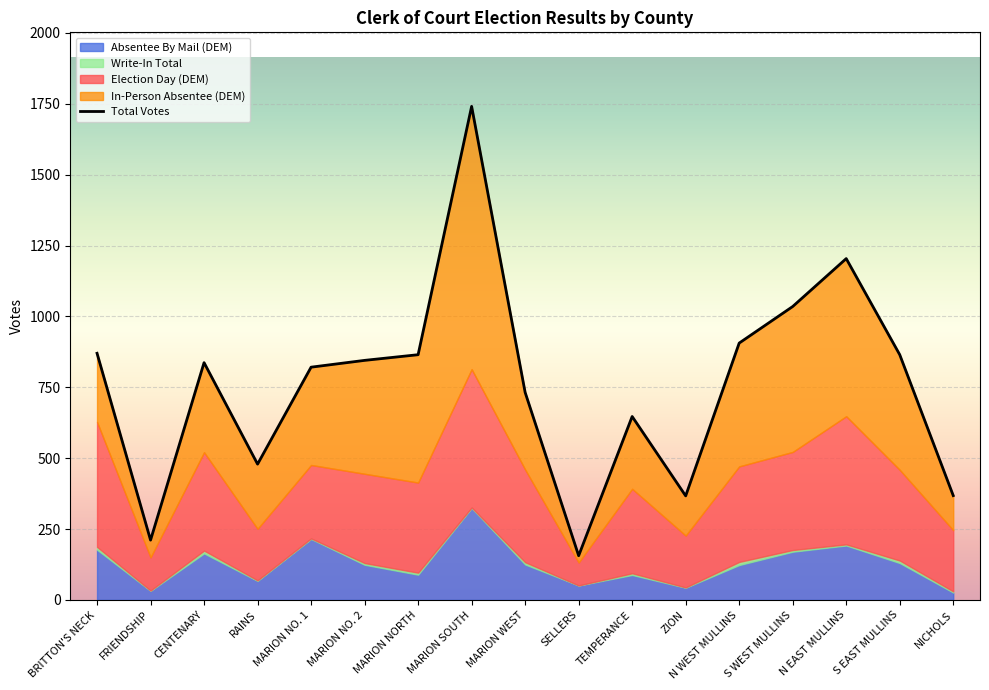

How many lines are shown in the chart?

5